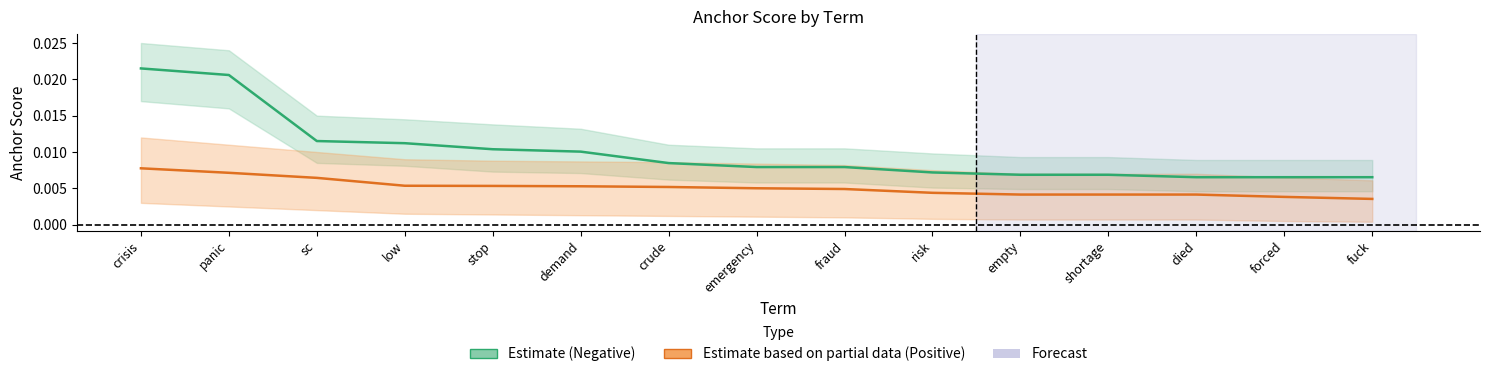

Count the Positive values in the range 0 to 1.

15